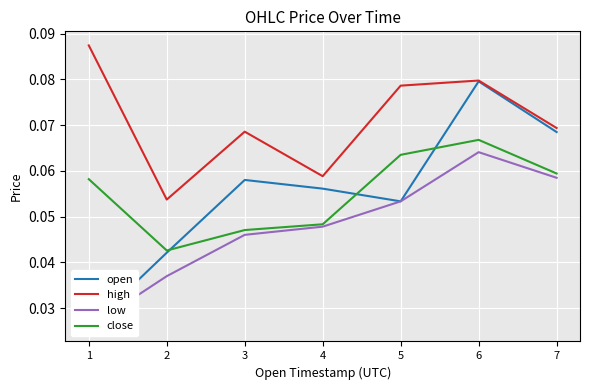

At which category does the chart reach its minimum across all series?

1